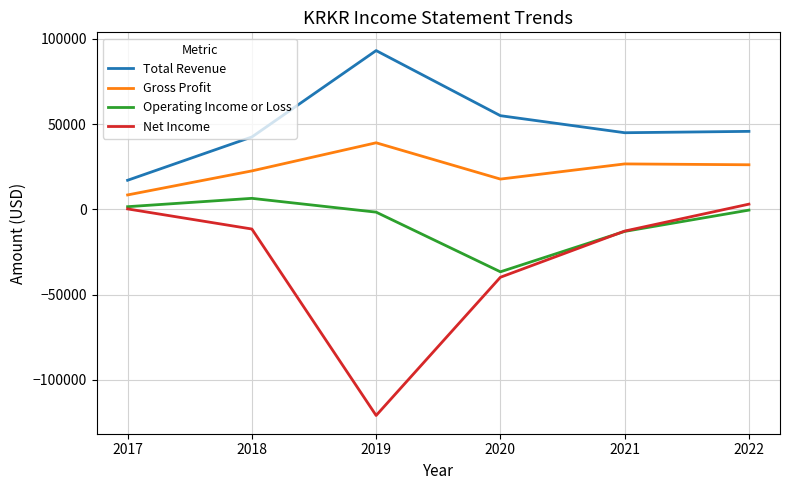

The value of Net Income at 2021 is -21329. True or false?

False